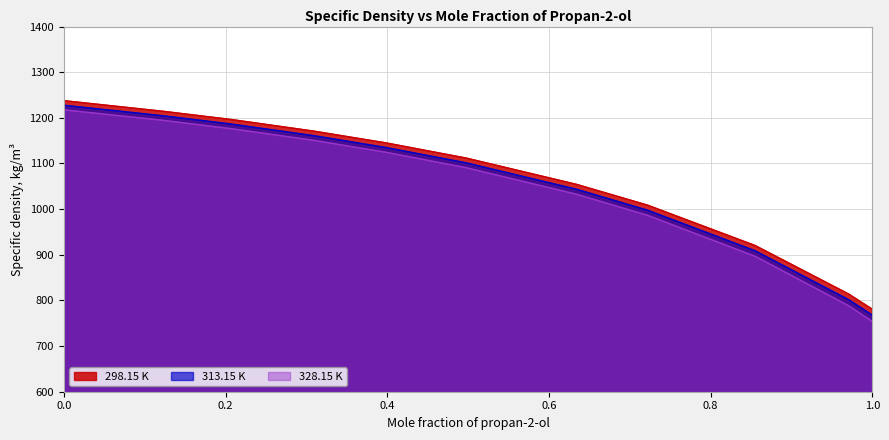

How many values in the 313.15 K series are below 1101?

5